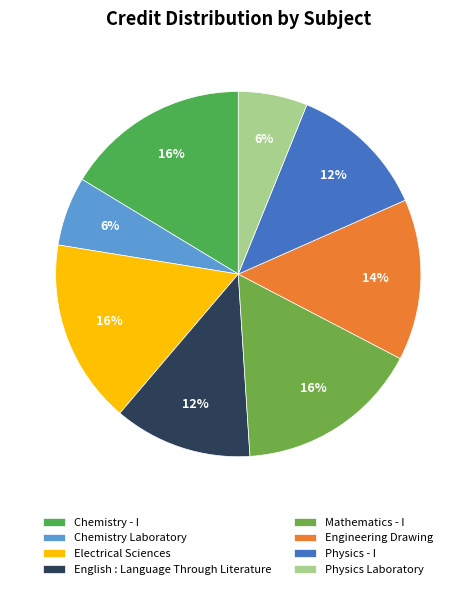

To the nearest percent, what is the combined percentage of Chemistry Laboratory and Mathematics - I?

22%